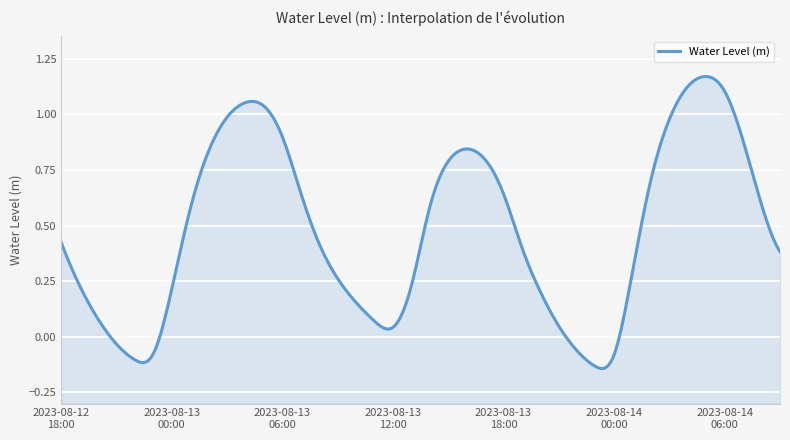

Which category has the lowest value across all series?

2023-08-13 23:00